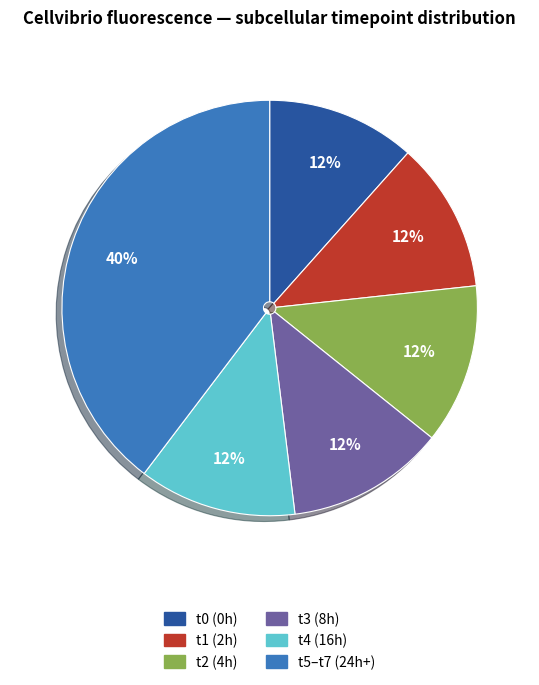

Is there any slice that represents more than half of the pie?

No